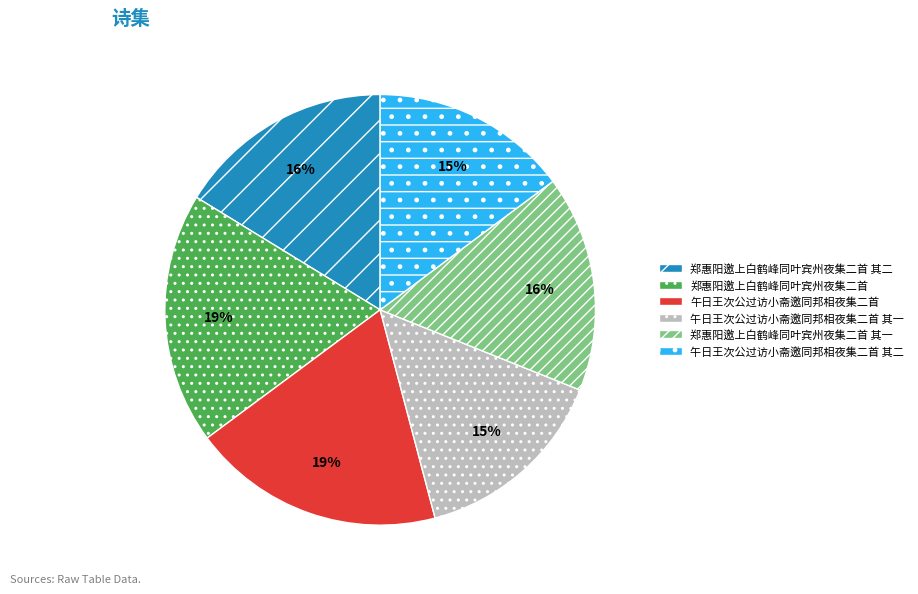

Do 午日王次公过访小斋邀同邦相夜集二首 其二 and 午日王次公过访小斋邀同邦相夜集二首 together represent more than half of the pie?

No